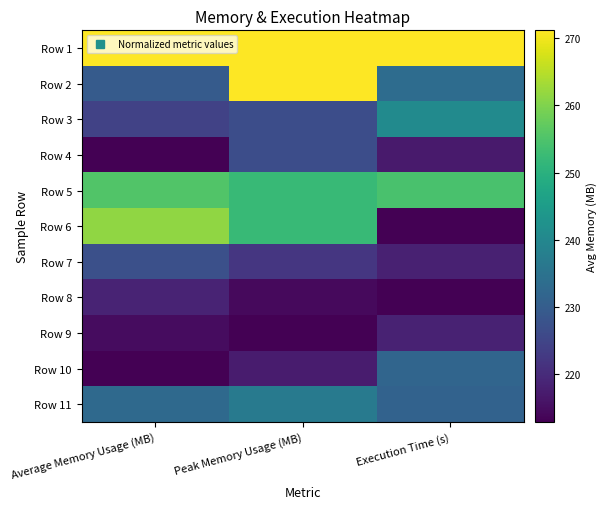

Reading right to left, list all the values displayed in this chart.

Row 1: Execution Time (s)=1.0	Peak Memory Usage (MB)=1.0	Average Memory Usage (MB)=1.0
Row 2: Execution Time (s)=0.4	Peak Memory Usage (MB)=1.0	Average Memory Usage (MB)=0.3
Row 3: Execution Time (s)=0.5	Peak Memory Usage (MB)=0.2	Average Memory Usage (MB)=0.2
Row 4: Execution Time (s)=0.1	Peak Memory Usage (MB)=0.2	Average Memory Usage (MB)=0.0
Row 5: Execution Time (s)=0.7	Peak Memory Usage (MB)=0.7	Average Memory Usage (MB)=0.7
Row 6: Execution Time (s)=0.0	Peak Memory Usage (MB)=0.7	Average Memory Usage (MB)=0.8
Row 7: Execution Time (s)=0.1	Peak Memory Usage (MB)=0.2	Average Memory Usage (MB)=0.2
Row 8: Execution Time (s)=0.0	Peak Memory Usage (MB)=0.0	Average Memory Usage (MB)=0.1
Row 9: Execution Time (s)=0.1	Peak Memory Usage (MB)=0.0	Average Memory Usage (MB)=0.0
Row 10: Execution Time (s)=0.3	Peak Memory Usage (MB)=0.1	Average Memory Usage (MB)=0.0
Row 11: Execution Time (s)=0.3	Peak Memory Usage (MB)=0.4	Average Memory Usage (MB)=0.3